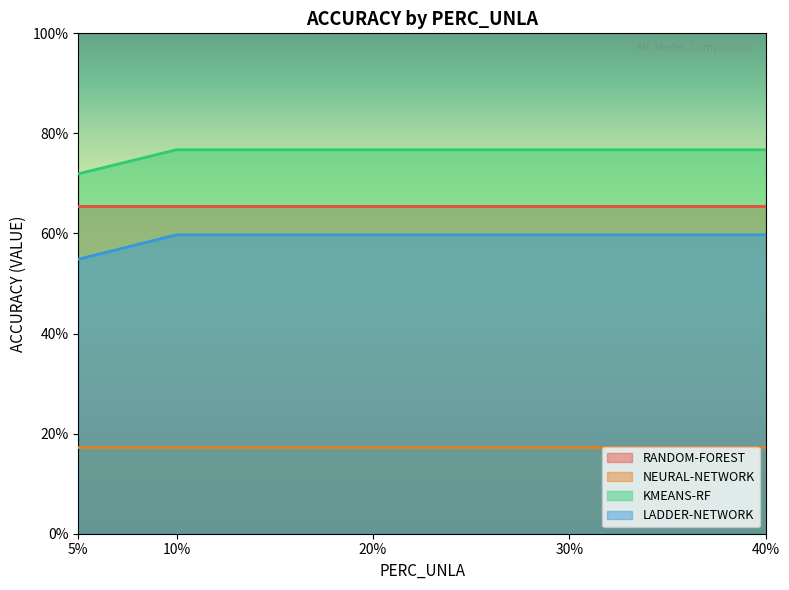

At which label is LADDER-NETWORK closest to 0?

5